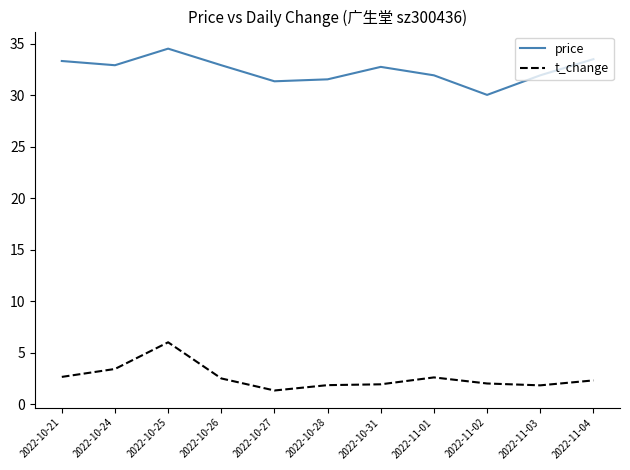

What position from the left is 2022-10-28?

6